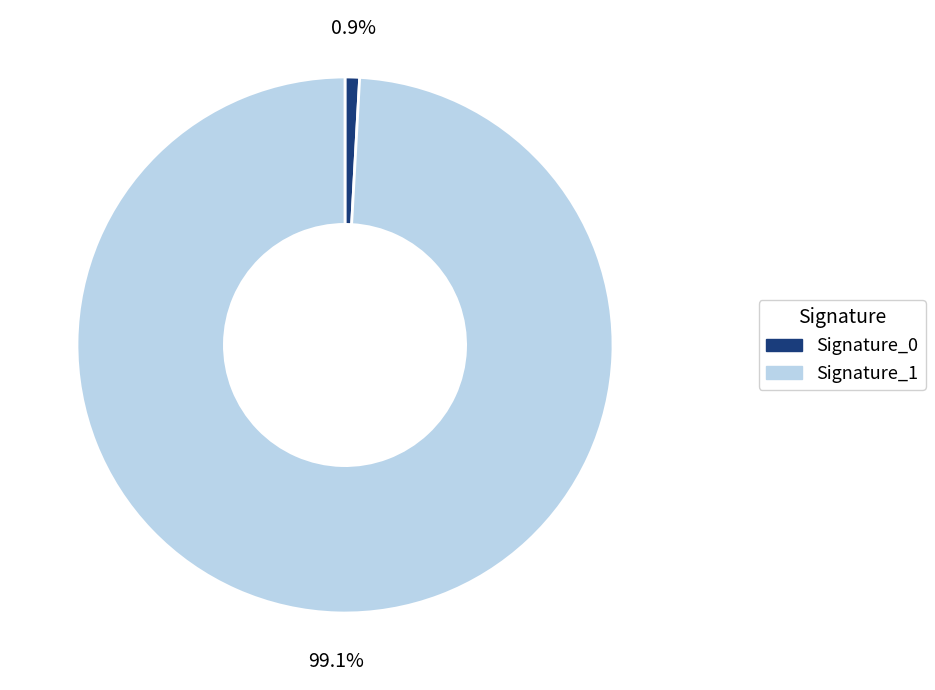

Is there a majority slice in this chart?

Yes